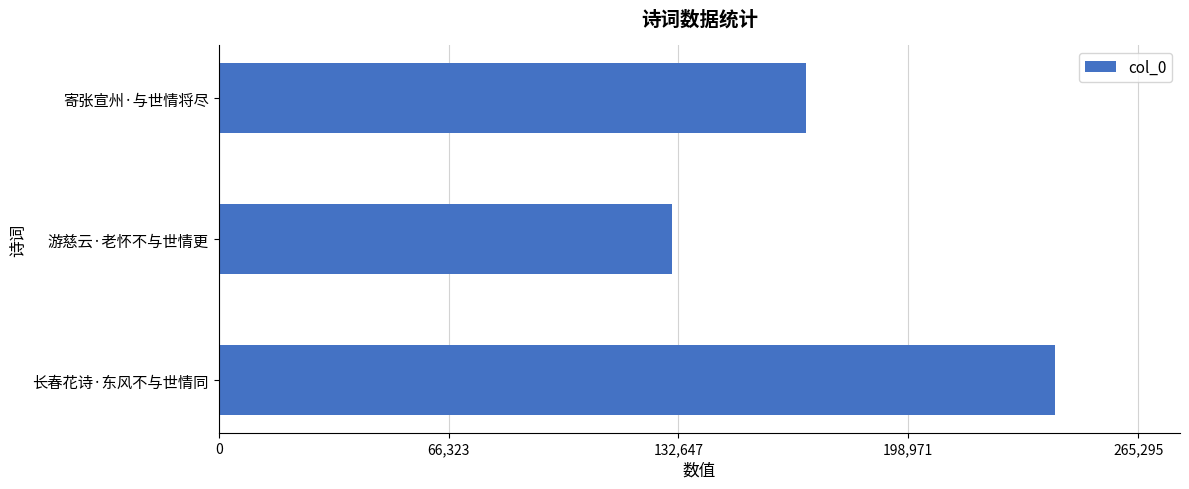

Are the bars grouped side by side (vs. stacked)?

No